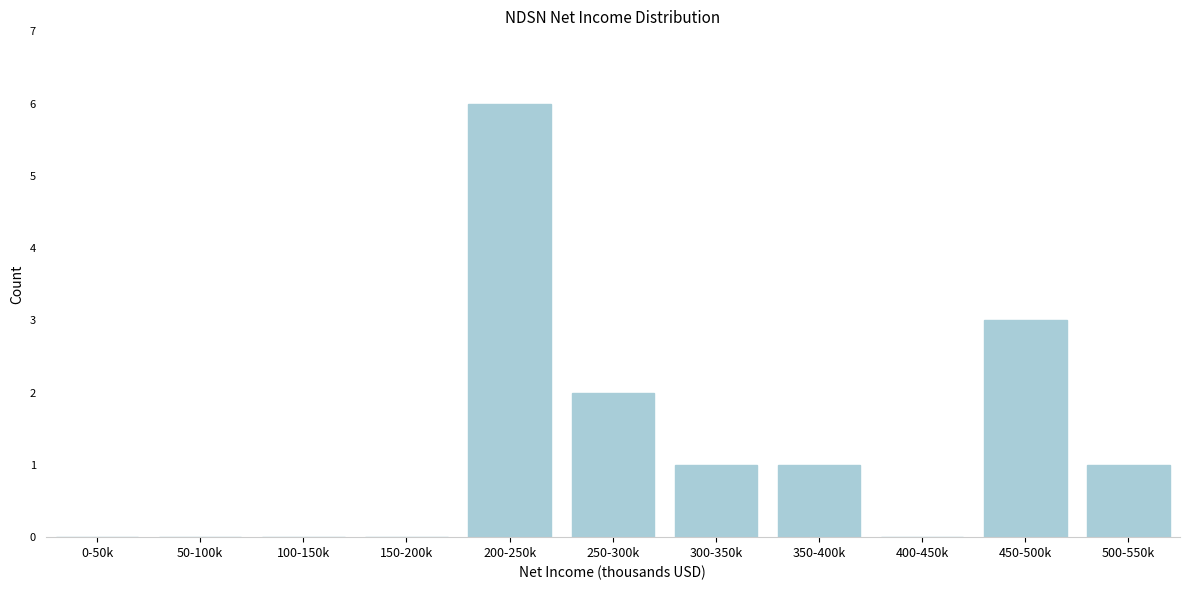

Reading right to left, what are all the values shown in this chart?

500-550k=1	450-500k=3	400-450k=0	350-400k=1	300-350k=1	250-300k=2	200-250k=6	150-200k=0	100-150k=0	50-100k=0	0-50k=0